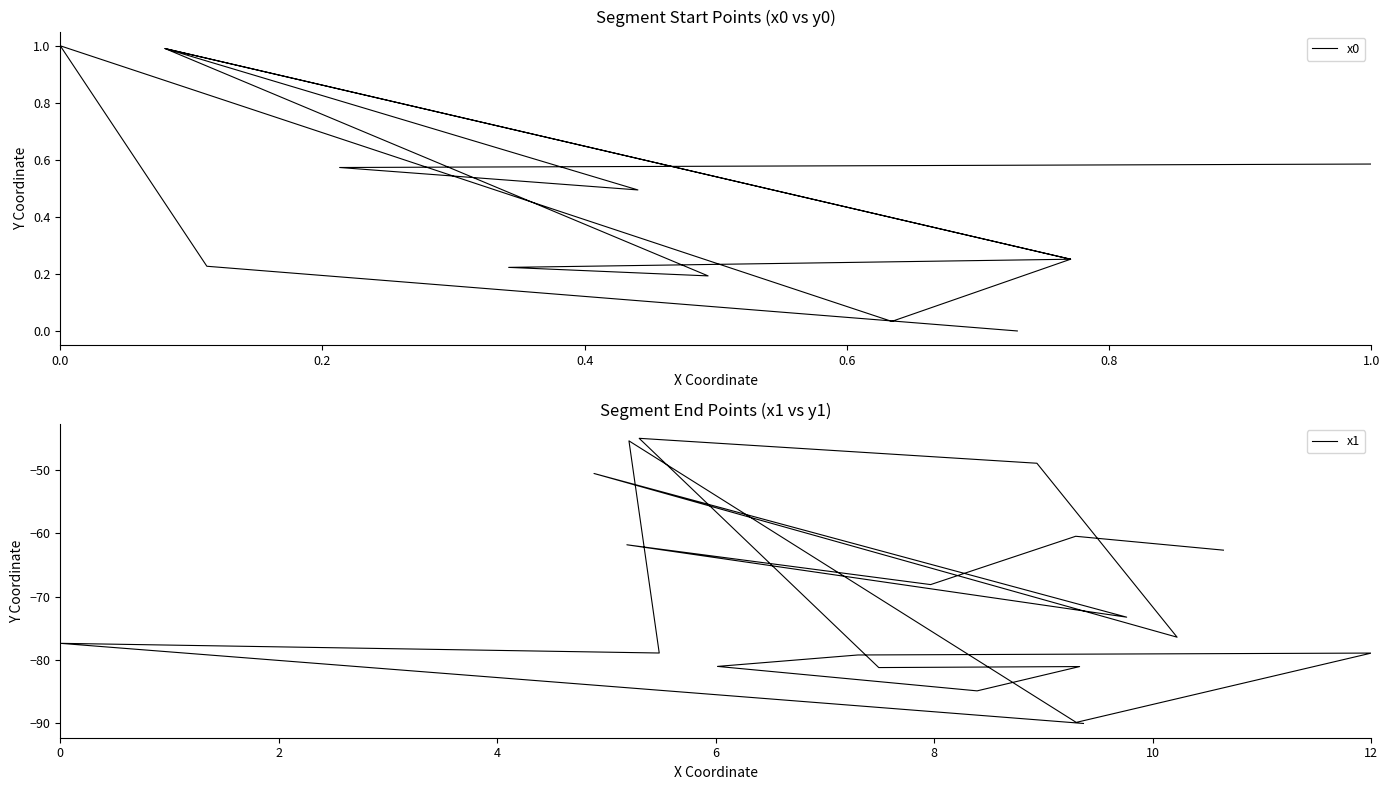

Is this an area chart (filled region under the line)?

No